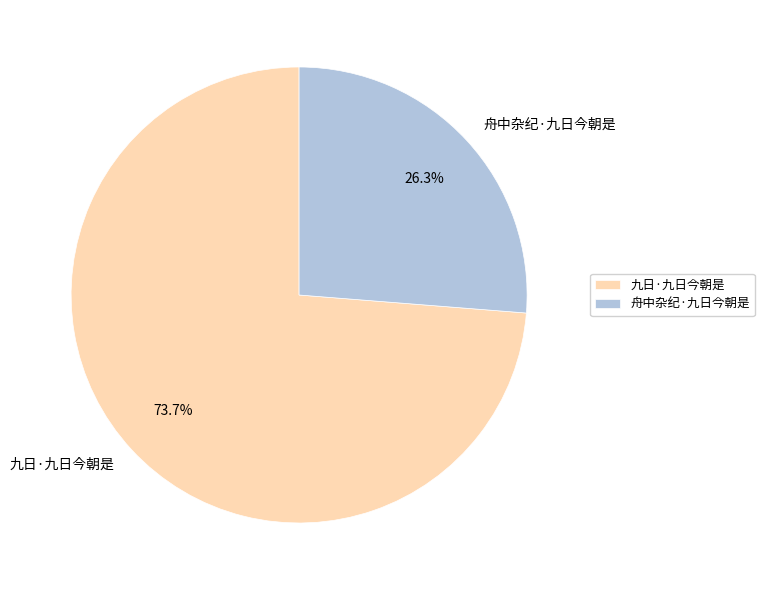

Do 九日·九日今朝是 and 舟中杂纪·九日今朝是 together represent more than half of the pie?

Yes